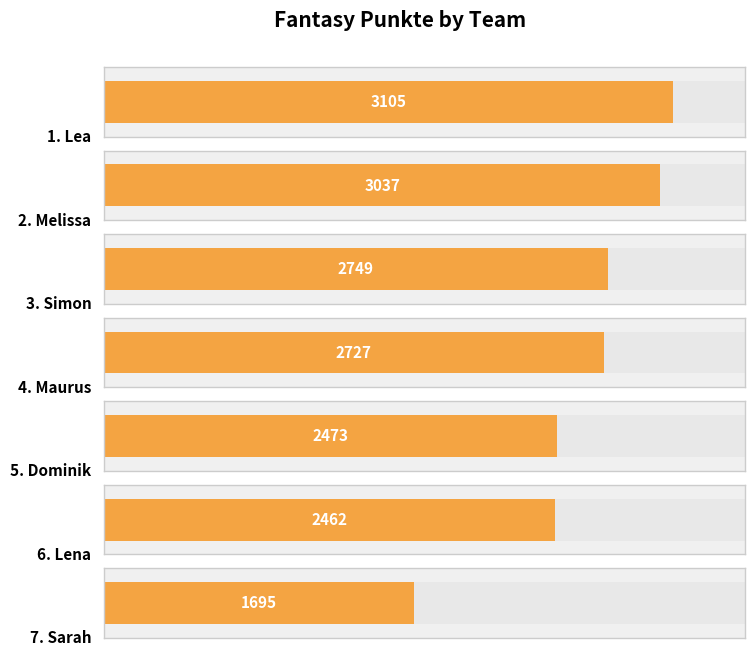

Reading right to left, list all the values displayed in this chart.

1695	2462	2473	2727	2749	3037	3105